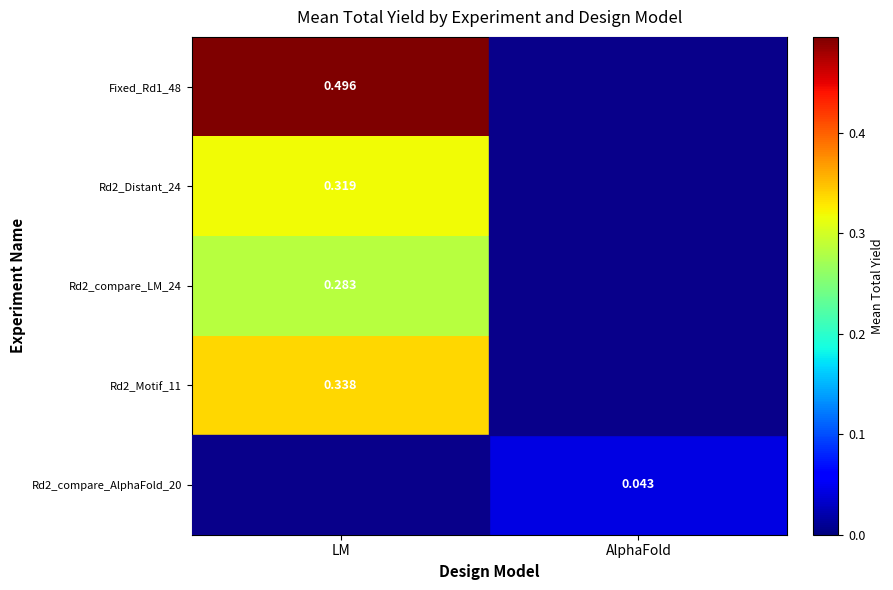

Is it true that Rd2_compare_AlphaFold_20 equals 0.0 at AlphaFold?

True